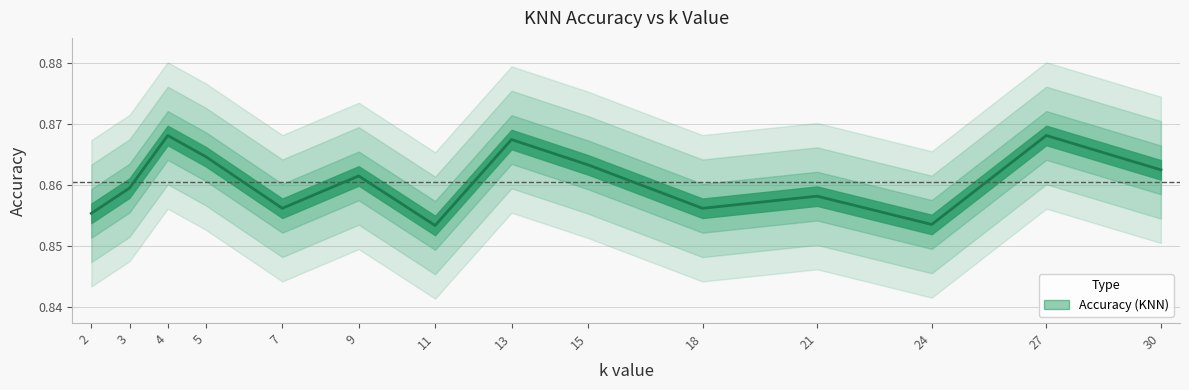

What is the value of the 13th point from the left?

0.9